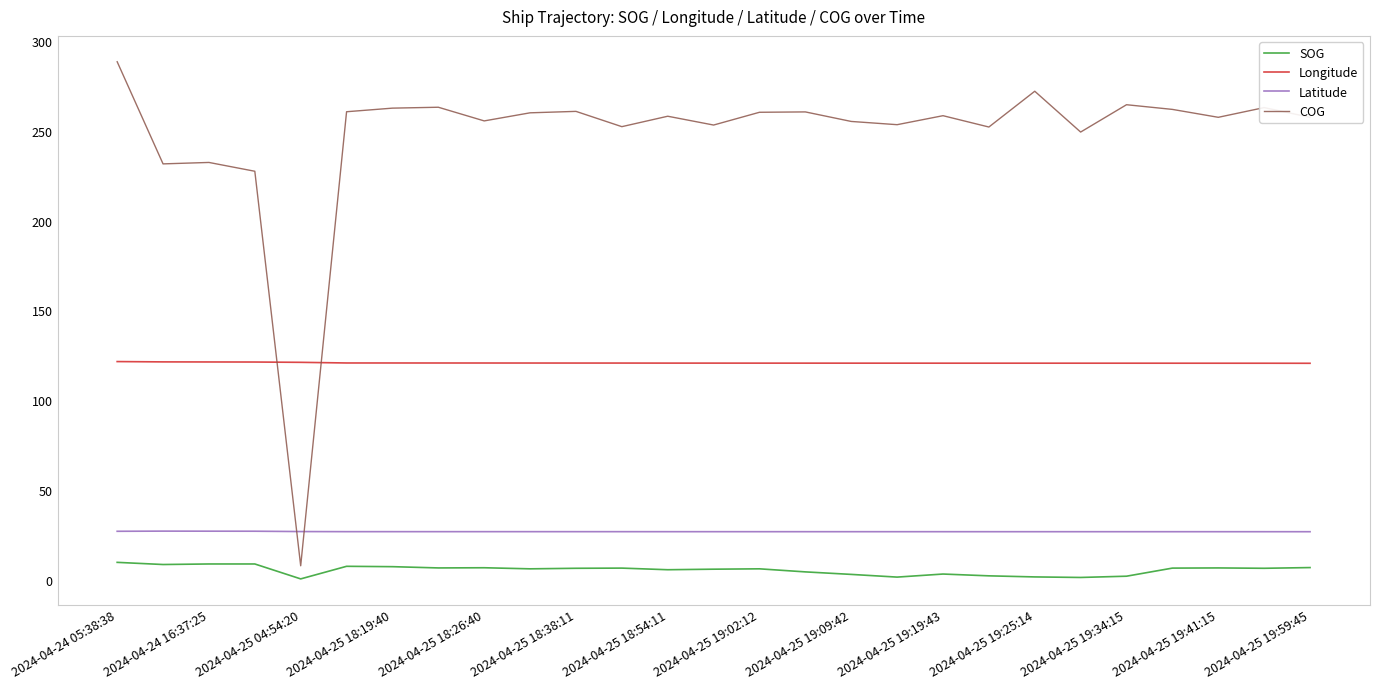

What is the highest value of the Longitude series?

121.6